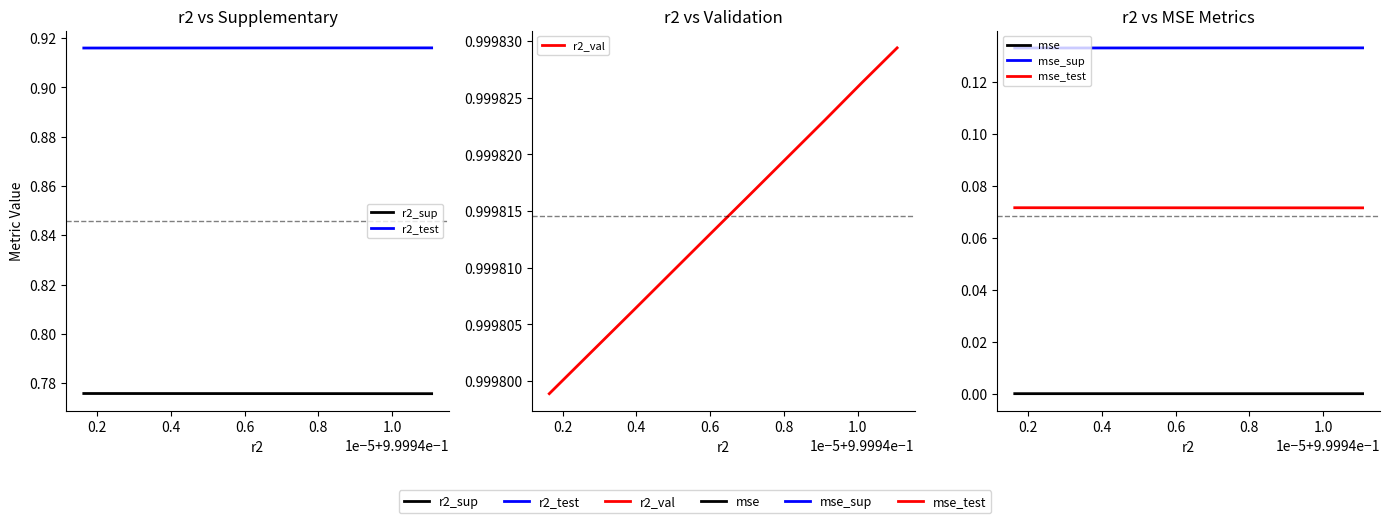

True or false: r2_test has more than 1 interior local peaks.

False